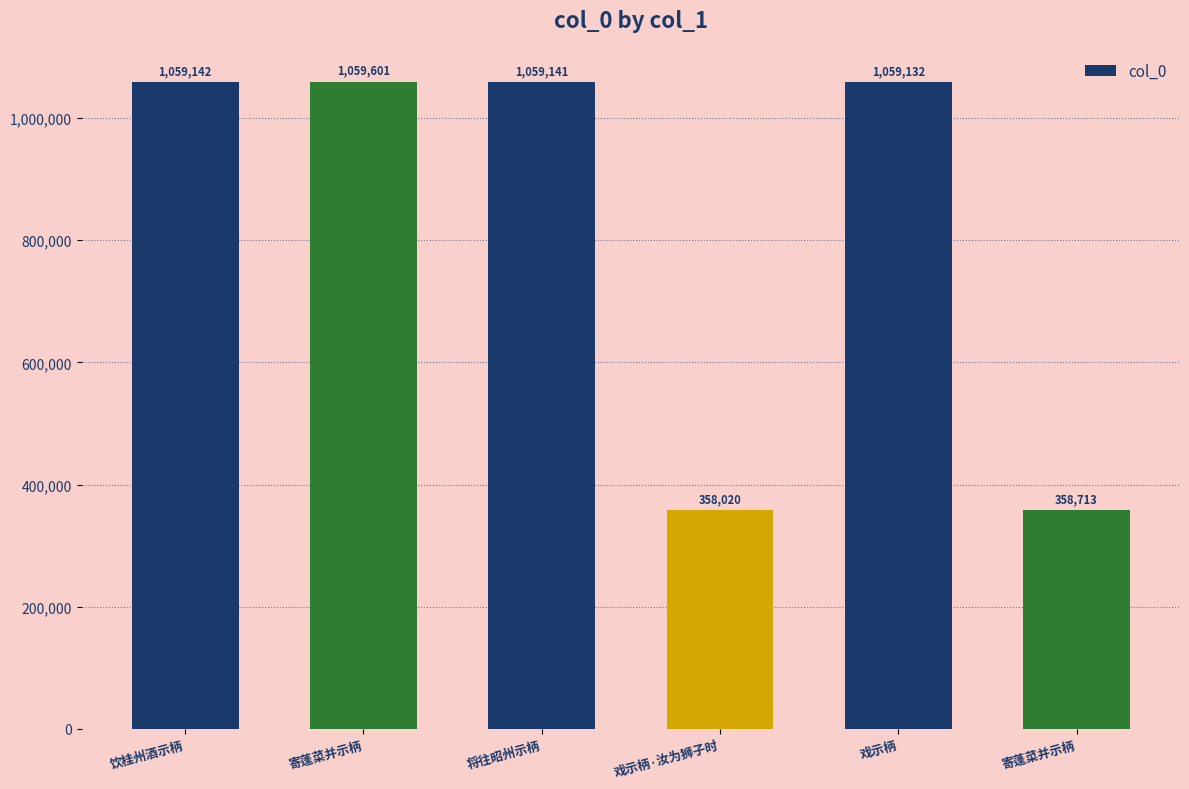

What value does the data have at 将往昭州示柄, to the nearest 100?

1059100